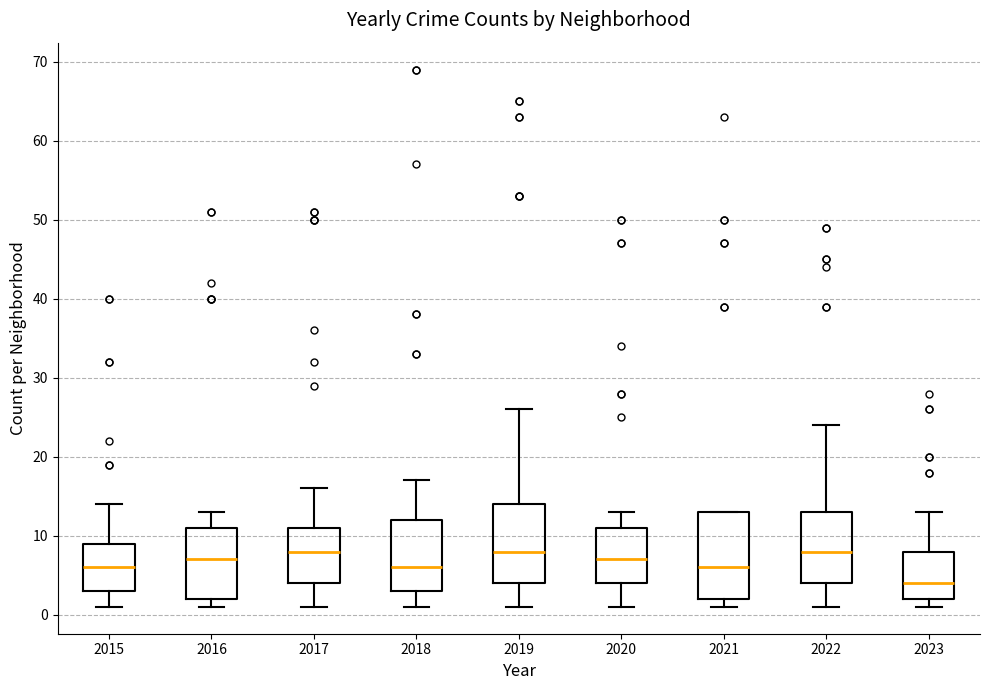

Reading left to right, transcribe this box plot: for each box, give where its median line is, the range the box spans, and where its two whiskers end, as read against the y-axis. The values are not printed on the chart, so give them approximately, as read against the axis.

2015: median 6, box 3 to 9, whiskers 1 to 14
2016: median 7, box 2 to 11, whiskers 1 to 13
2017: median 8, box 4 to 11, whiskers 1 to 16
2018: median 6, box 3 to 12, whiskers 1 to 17
2019: median 8, box 4 to 14, whiskers 1 to 26
2020: median 7, box 4 to 11, whiskers 1 to 13
2021: median 6, box 2 to 13, whiskers 1 to 13
2022: median 8, box 4 to 13, whiskers 1 to 24
2023: median 4, box 2 to 8, whiskers 1 to 13